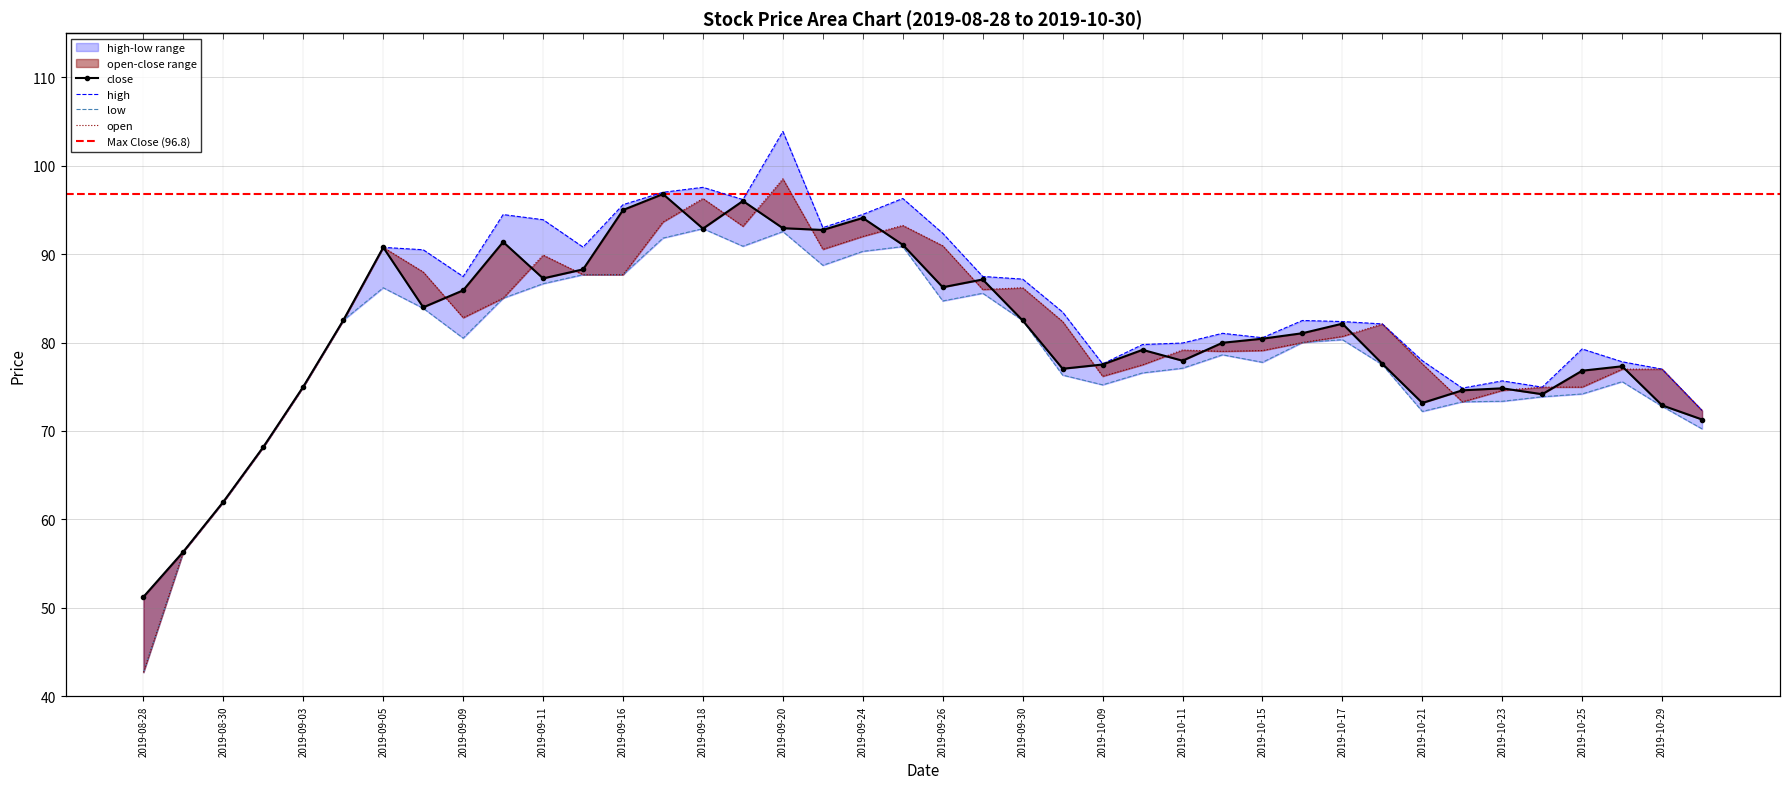

Where is the first local maximum for open?

2019-09-05